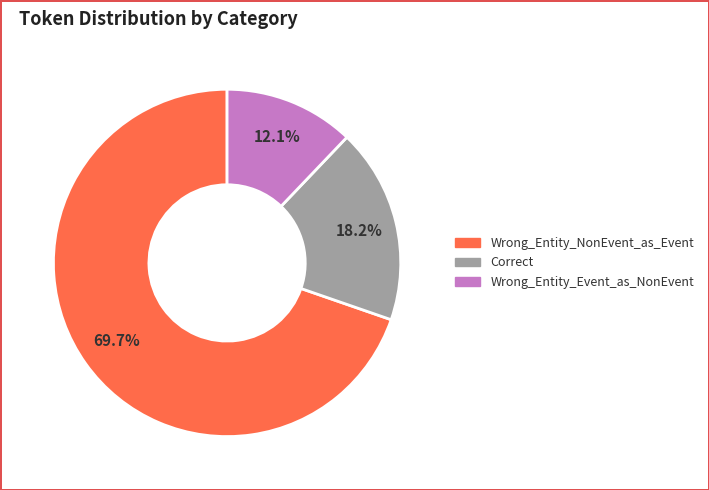

Is it true that Correct is 18% of the pie?

True